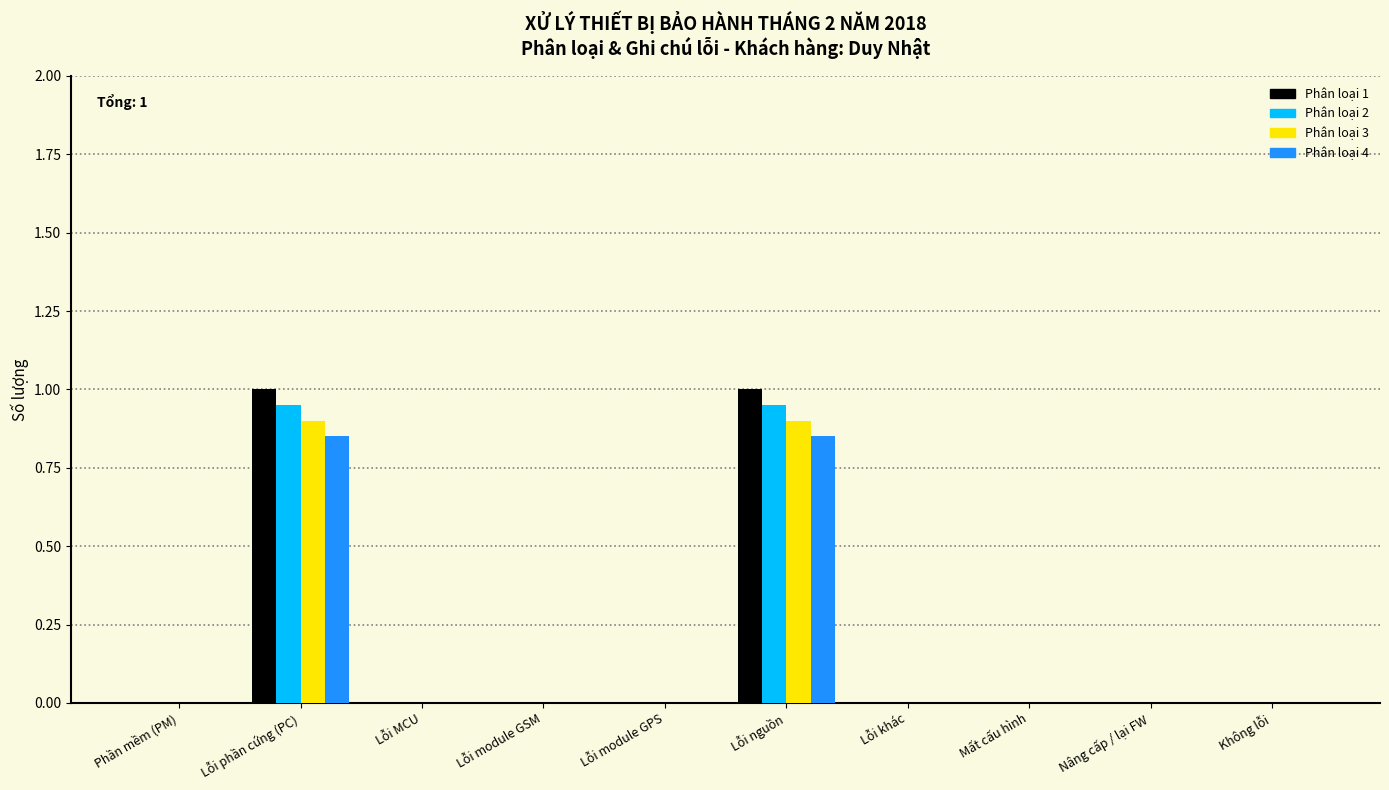

True or false: Phân loại 1 has a value of 1.0 at Lỗi phần cứng (PC).

True